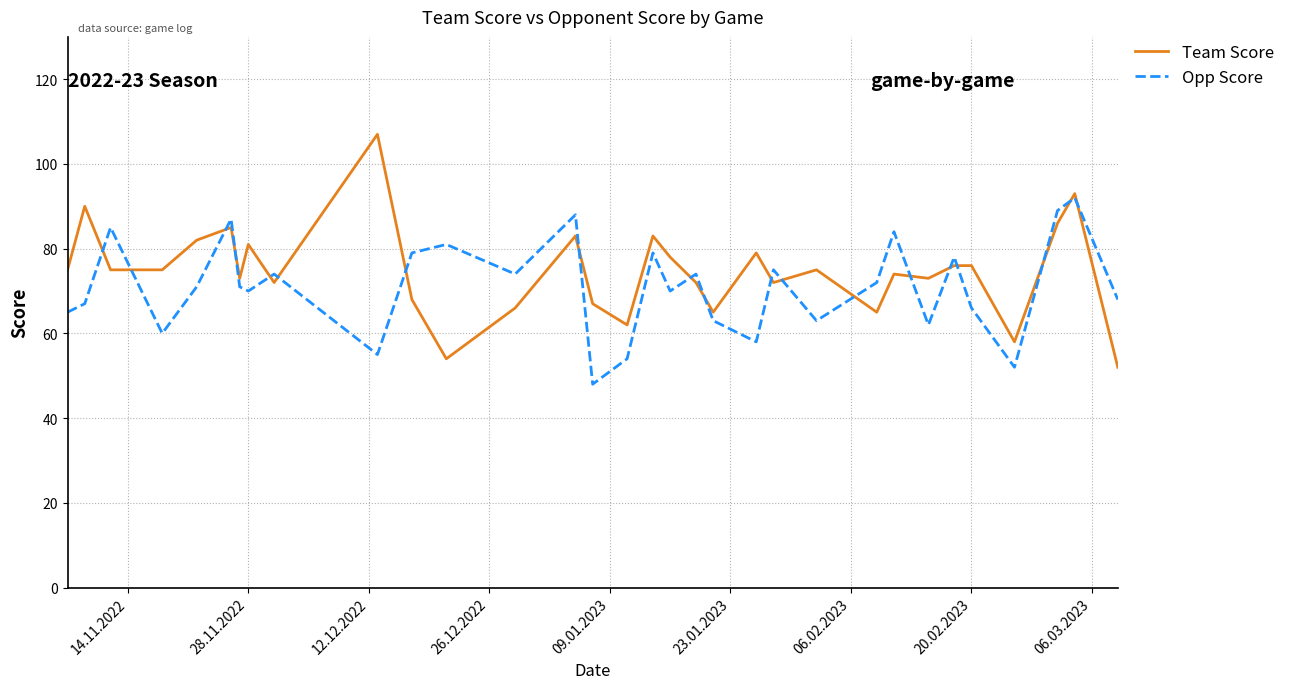

Rank the series by their maximum value, from lowest to highest.

Opp Score, Team Score